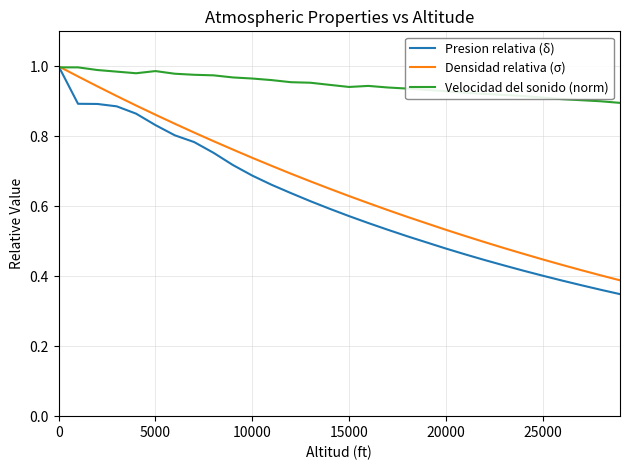

Which series has the largest total across all categories?

Velocidad del sonido (norm)